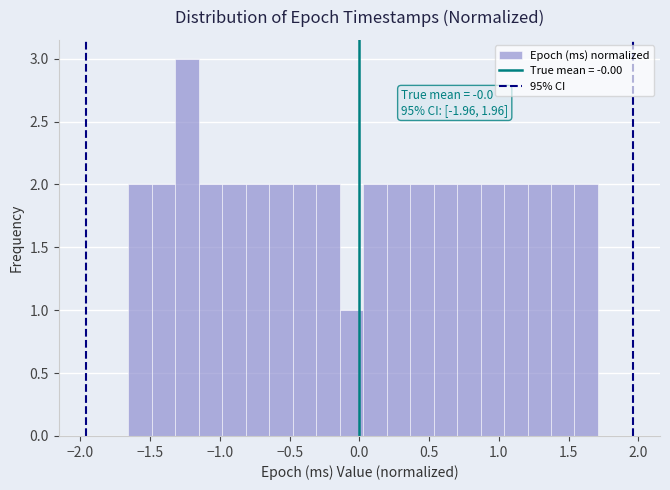

Read against the x-axis, roughly where is the centre of the tallest bar?

-1.25